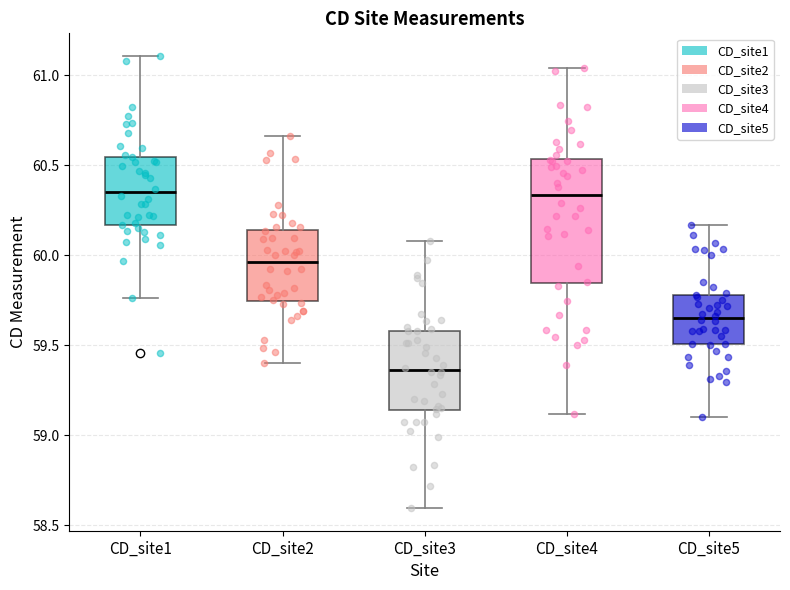

Which box is the tallest, from its lower edge to its upper edge?

CD_site4